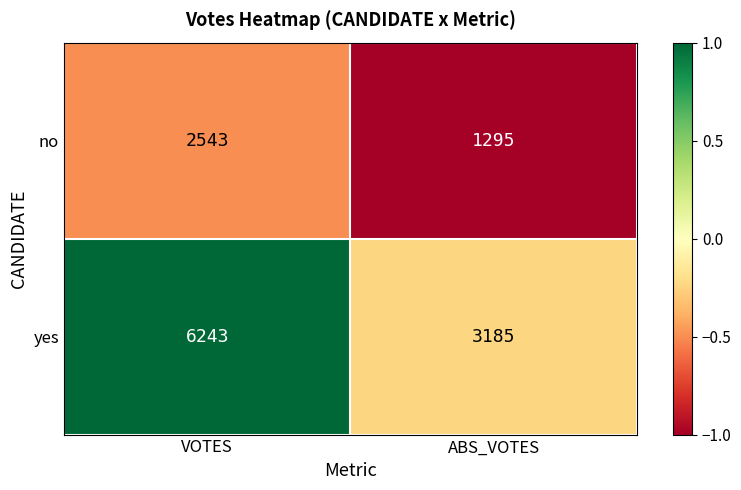

Rank the series by their maximum value, from highest to lowest.

yes, no